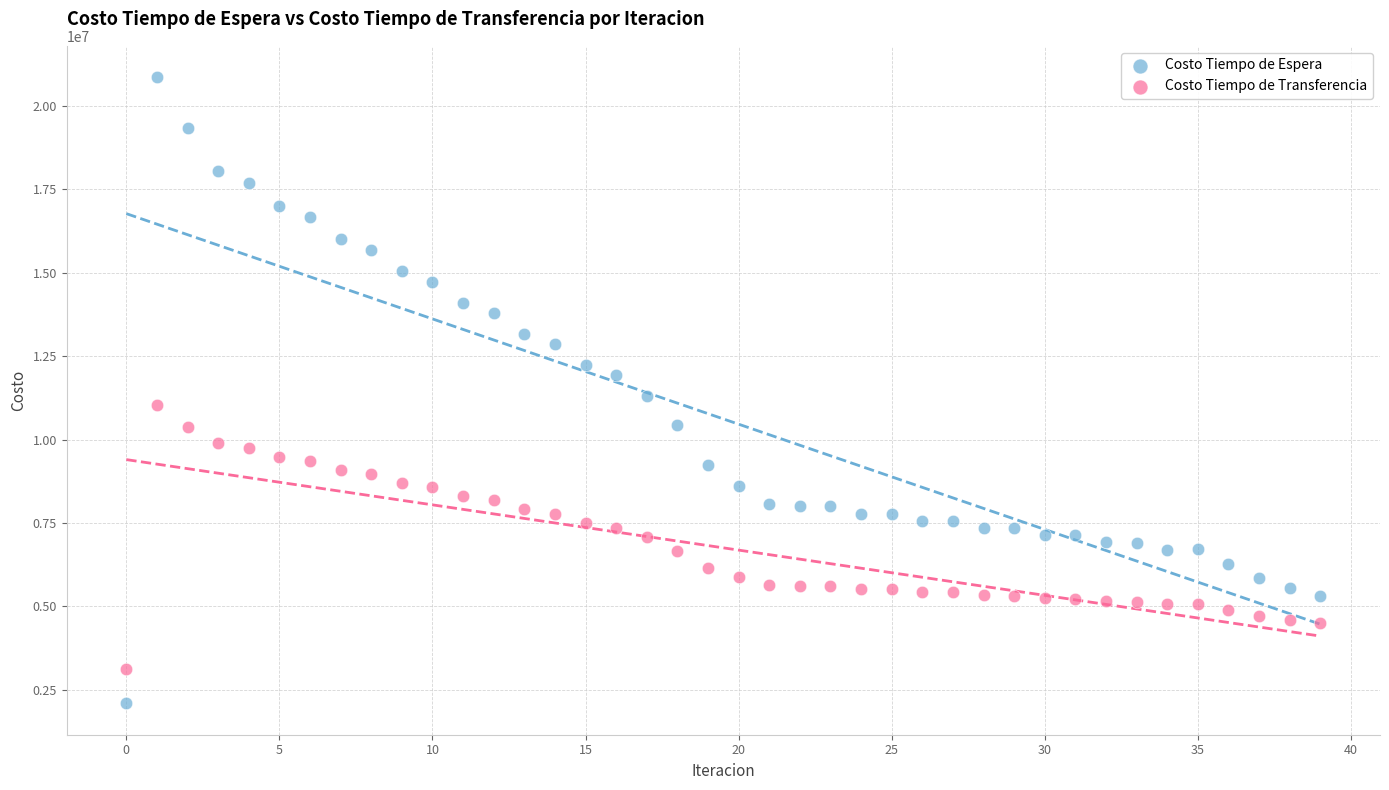

Which series has the largest Y range (max minus min)?

Costo Tiempo de Espera